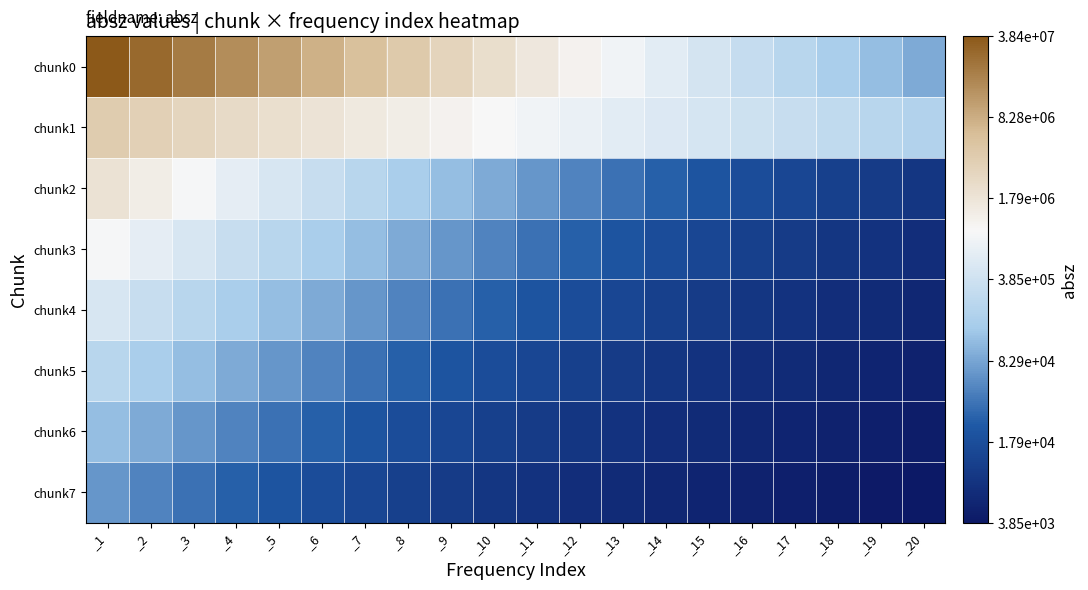

Which has a higher value, _1 or _4?

_1